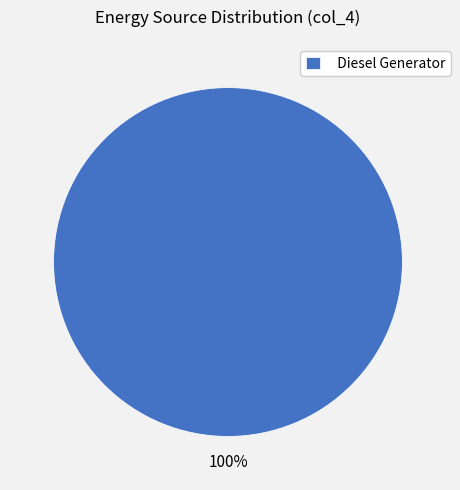

Rank the categories by value from highest to lowest.

Diesel Generator